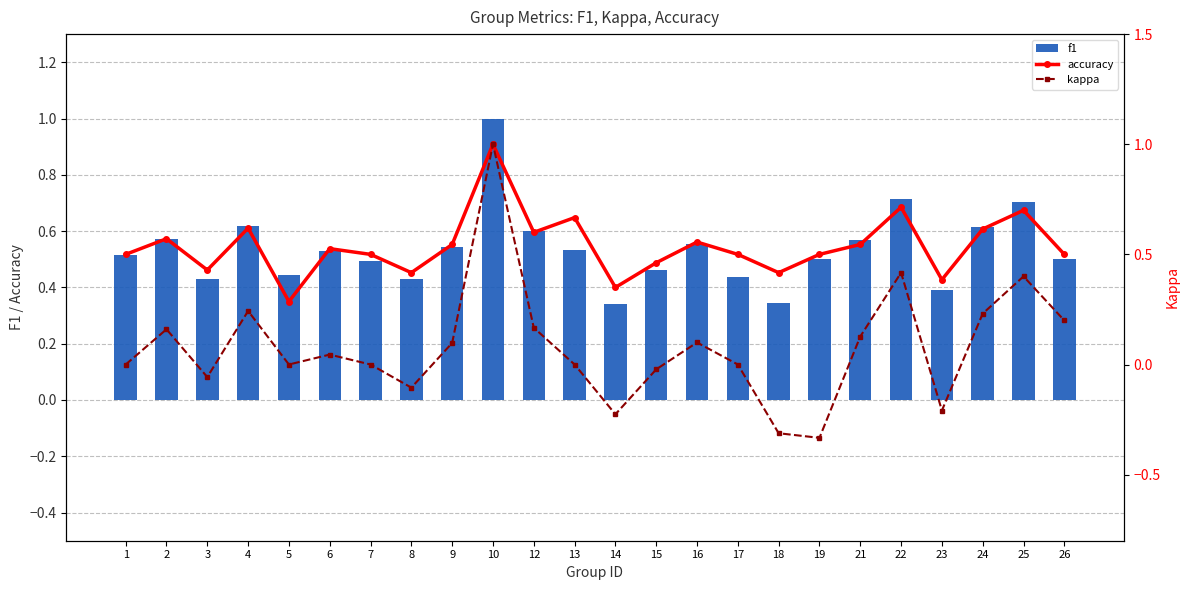

Which series has the largest range (max minus min)?

kappa